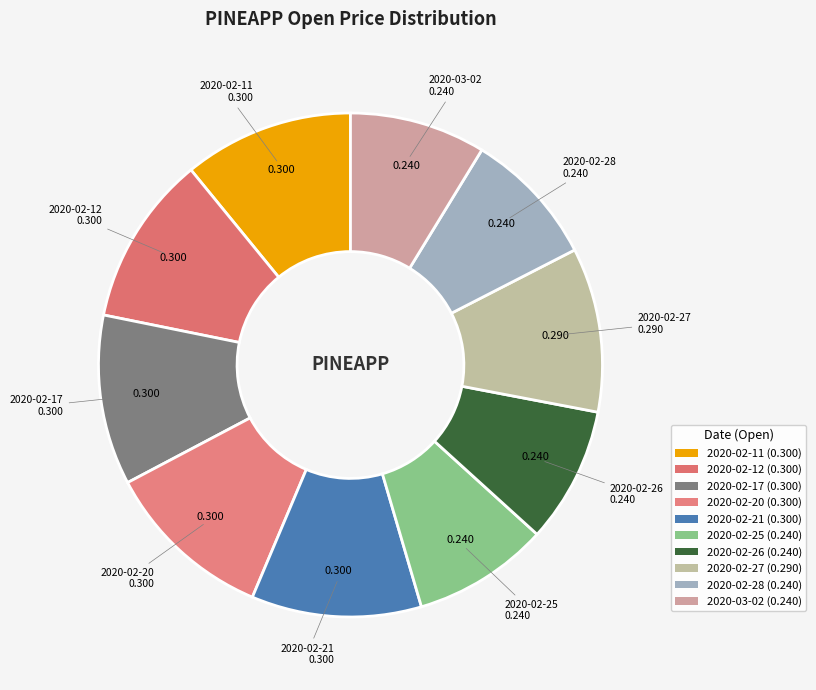

True or false: 2020-02-21 accounts for 11% of the total.

True